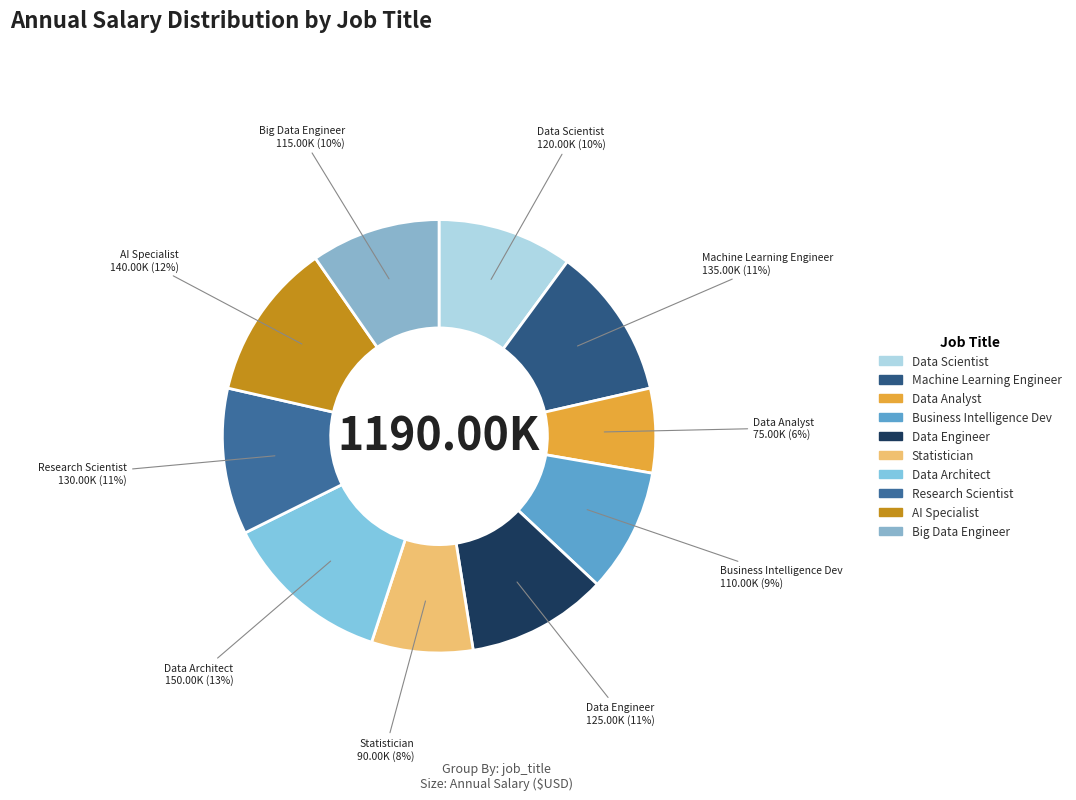

Is it true that Machine Learning Engineer is 21% of the pie?

False